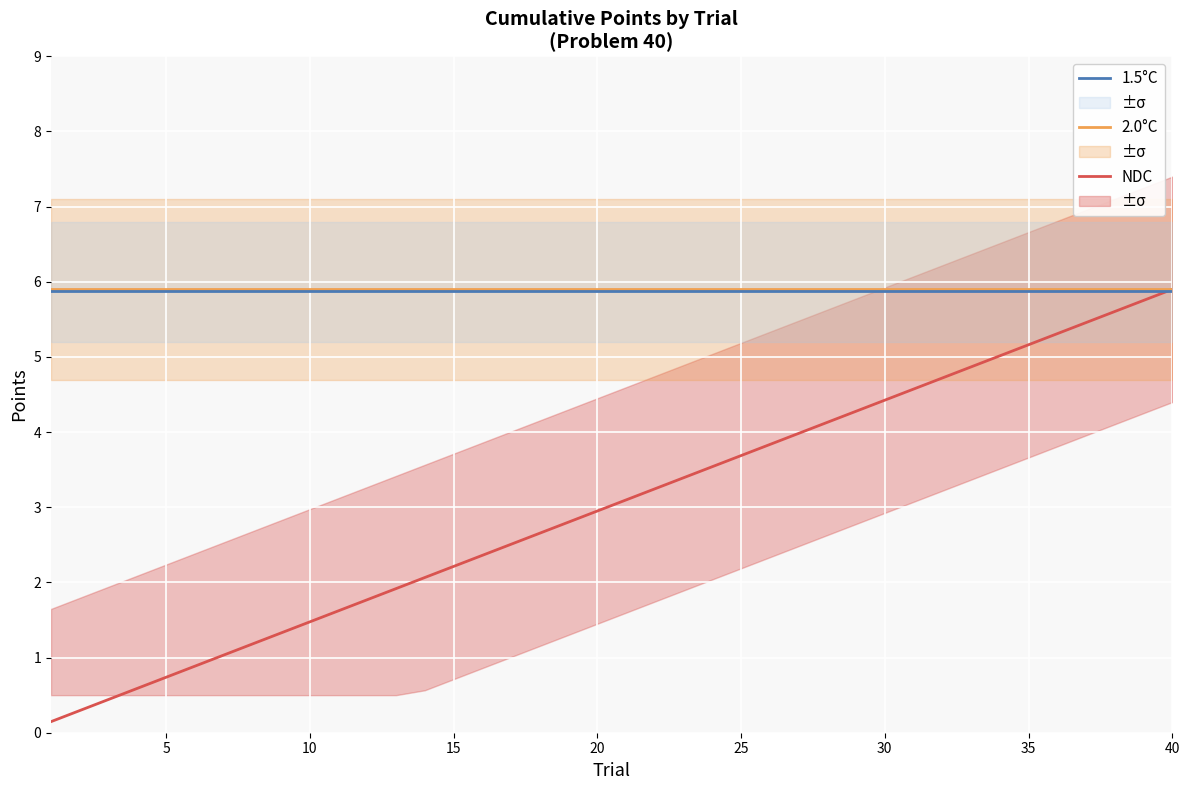

Does the chart display data point markers on the line(s)?

No